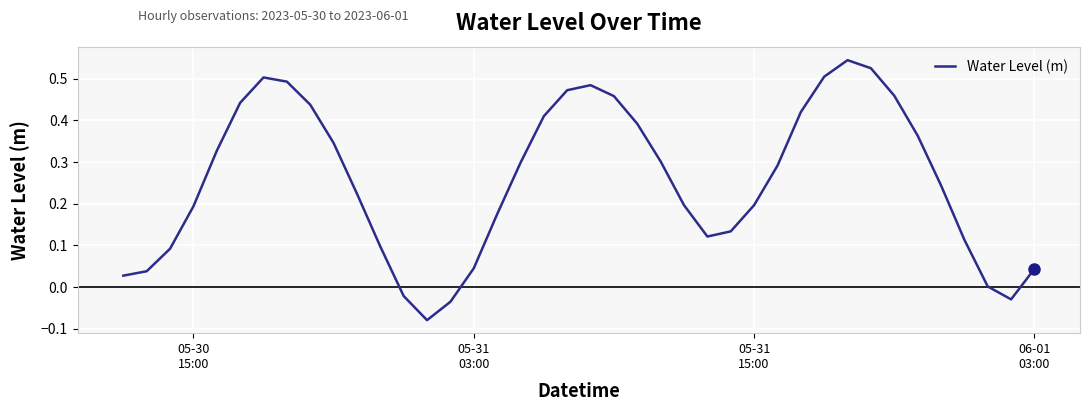

What is the difference between the second highest and minimum values?

0.6